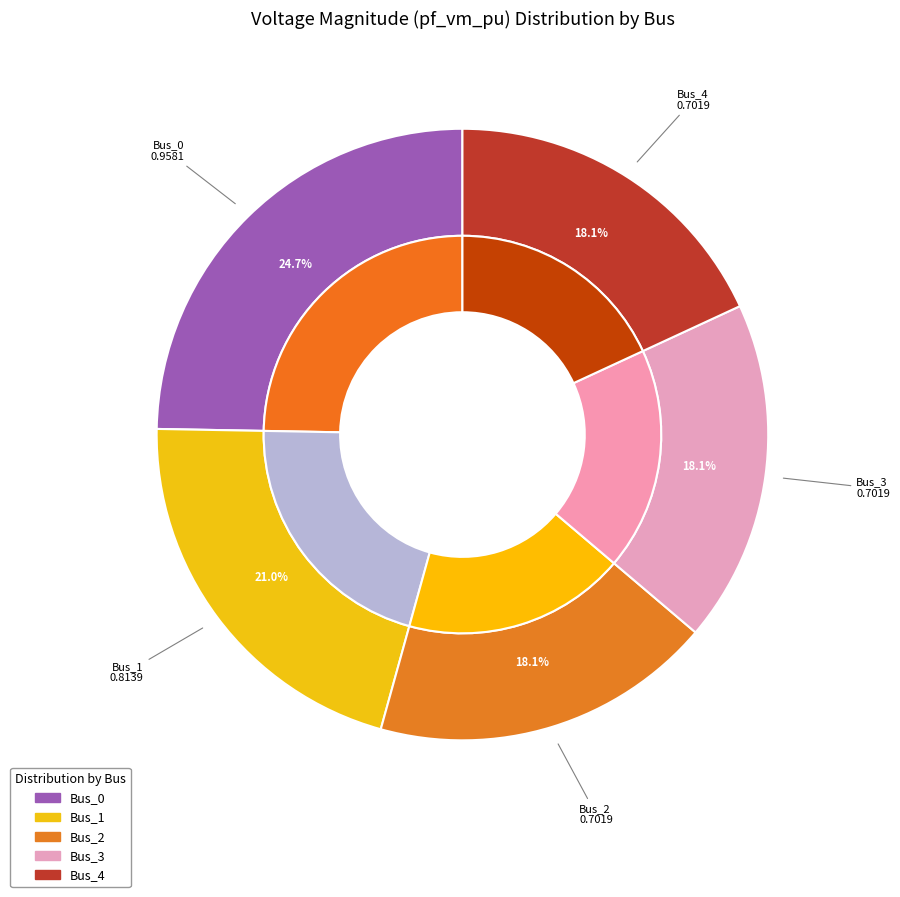

To the nearest percent, what portion does Bus_2 represent?

18%